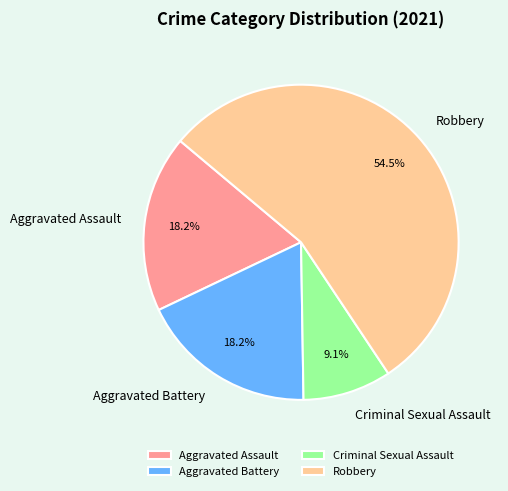

Which category has the biggest portion of the pie?

Robbery